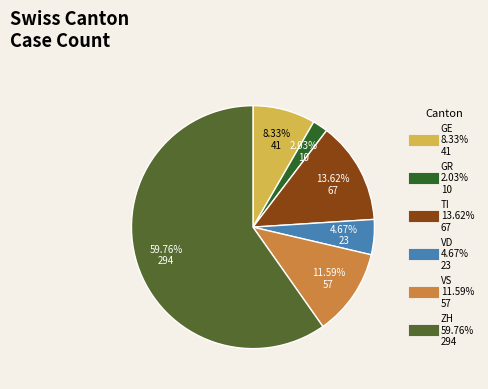

Combined, what portion of the pie is VD and VS?

16.3%